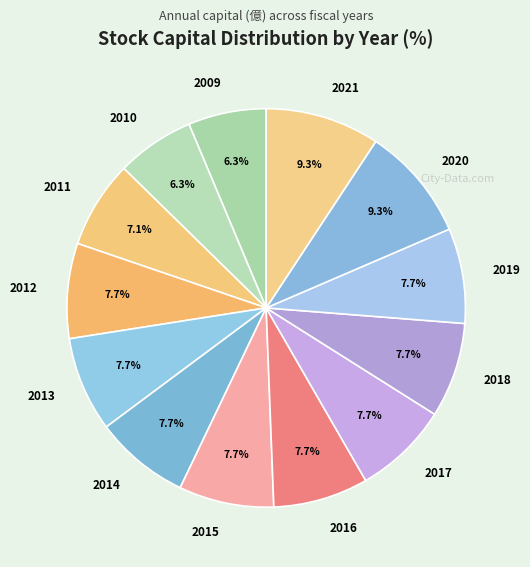

Does any single category account for the majority?

No